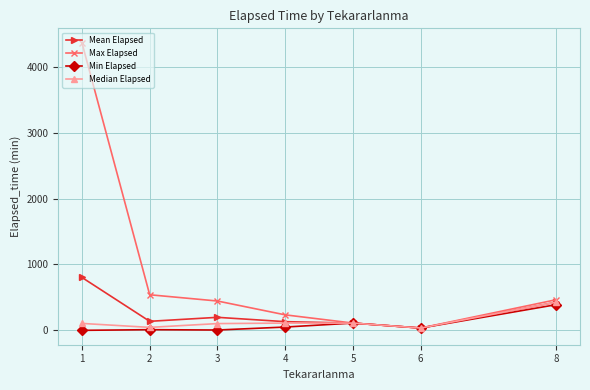

What are all the series names shown in the legend?

Mean Elapsed, Max Elapsed, Min Elapsed, Median Elapsed